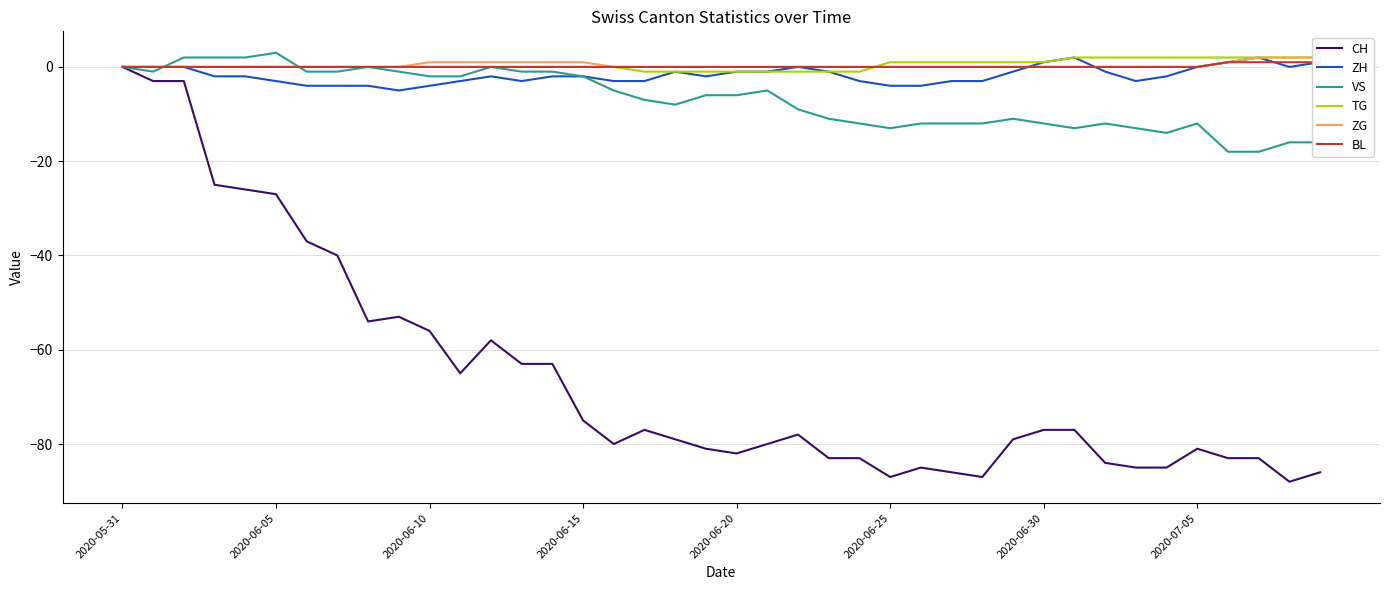

Reading left to right, what are all the values shown in this chart?

CH: 0	-3	-3	-25	-26	-27	-37	-40	-54	-53	-56	-65	-58	-63	-63	-75	-80	-77	-79	-81	-82	-80	-78	-83	-83	-87	-85	-86	-87	-79	-77	-77	-84	-85	-85	-81	-83	-83	-88	-86
ZH: 0	0	0	-2	-2	-3	-4	-4	-4	-5	-4	-3	-2	-3	-2	-2	-3	-3	-1	-2	-1	-1	0	-1	-3	-4	-4	-3	-3	-1	1	2	-1	-3	-2	0	1	2	0	1
VS: 0	-1	2	2	2	3	-1	-1	0	-1	-2	-2	0	-1	-1	-2	-5	-7	-8	-6	-6	-5	-9	-11	-12	-13	-12	-12	-12	-11	-12	-13	-12	-13	-14	-12	-18	-18	-16	-16
TG: 0	0	0	0	0	0	0	0	0	0	0	0	0	0	0	0	0	-1	-1	-1	-1	-1	-1	-1	-1	1	1	1	1	1	1	2	2	2	2	2	2	2	2	2
ZG: 0	0	0	0	0	0	0	0	0	0	1	1	1	1	1	1	0	0	0	0	0	0	0	0	0	0	0	0	0	0	0	0	0	0	0	0	1	2	2	2
BL: 0	0	0	0	0	0	0	0	0	0	0	0	0	0	0	0	0	0	0	0	0	0	0	0	0	0	0	0	0	0	0	0	0	0	0	0	1	1	1	1